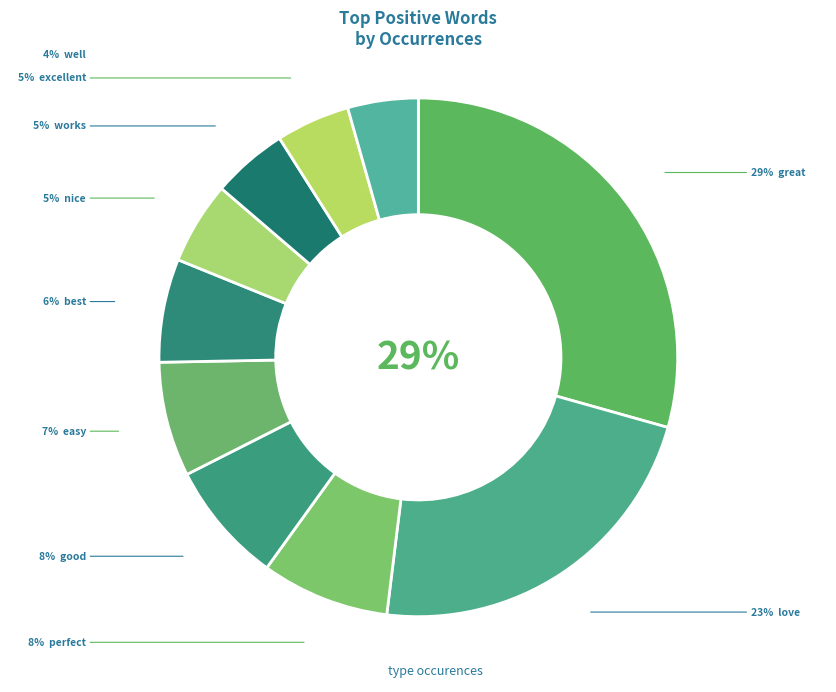

Count the number of slices in the pie.

10